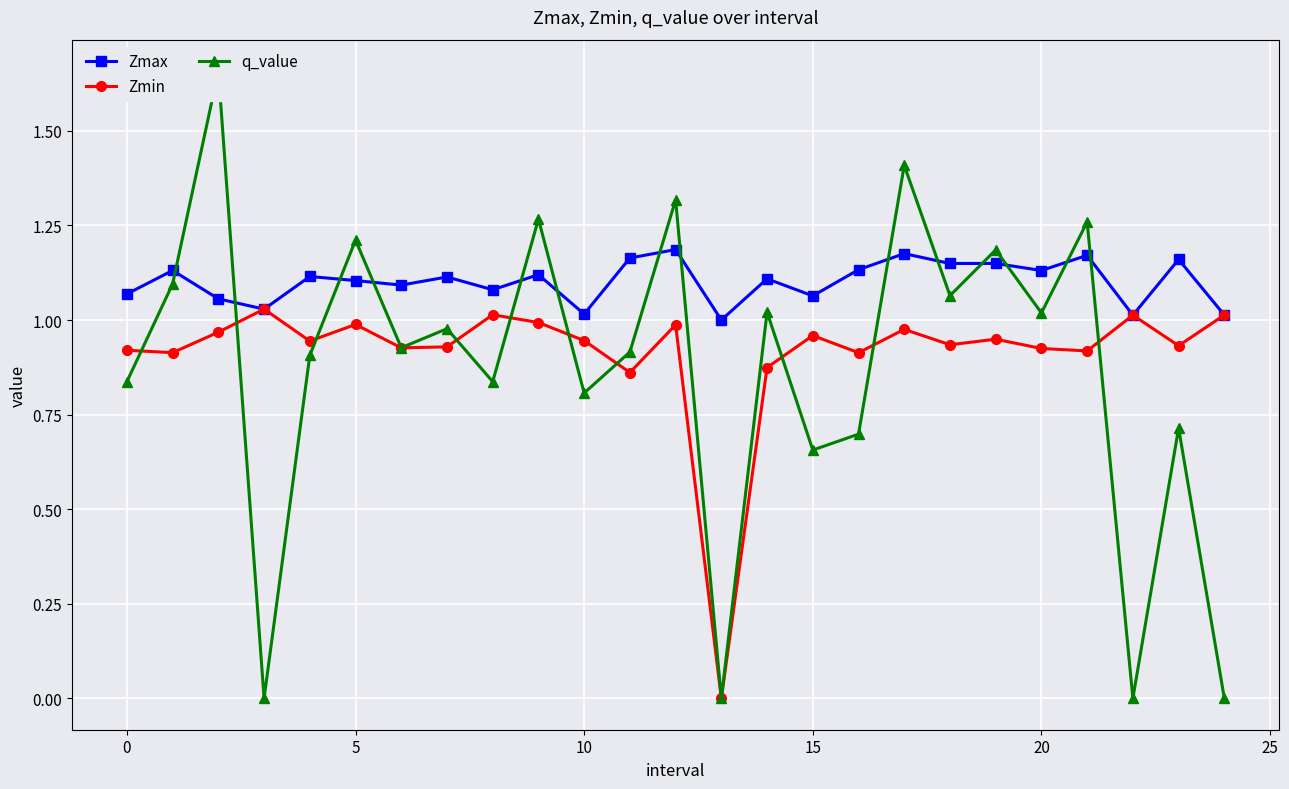

What is the value of the q_value point at the 17th from the left?

0.7